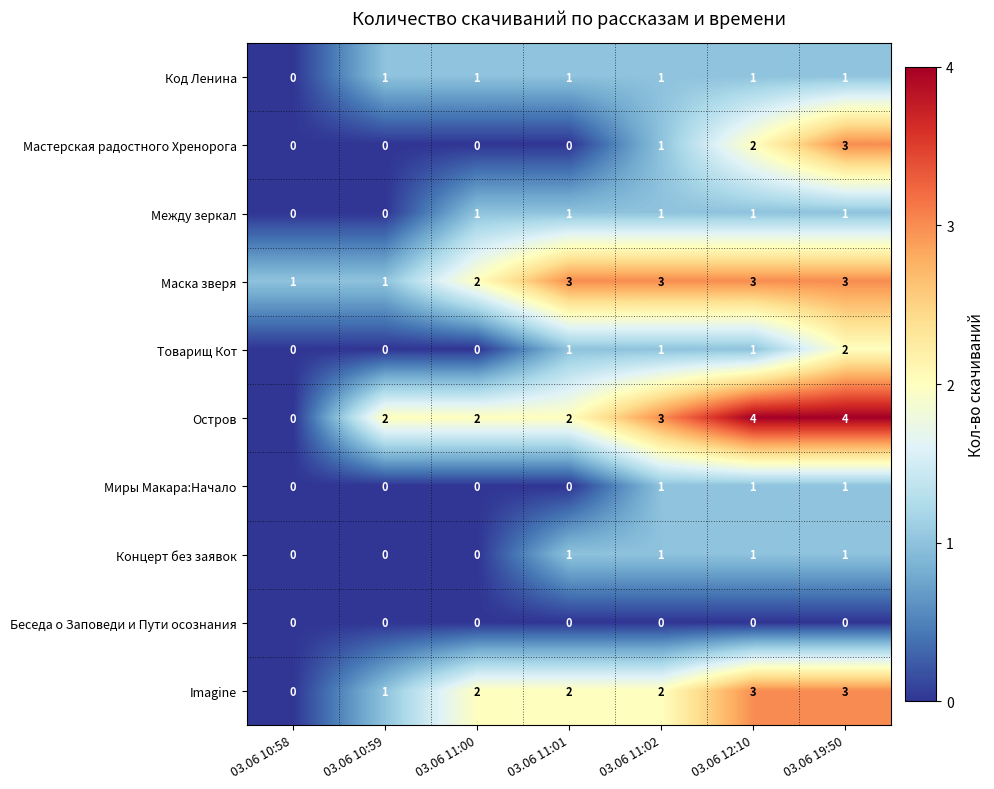

Which series has the largest total across all categories?

Остров